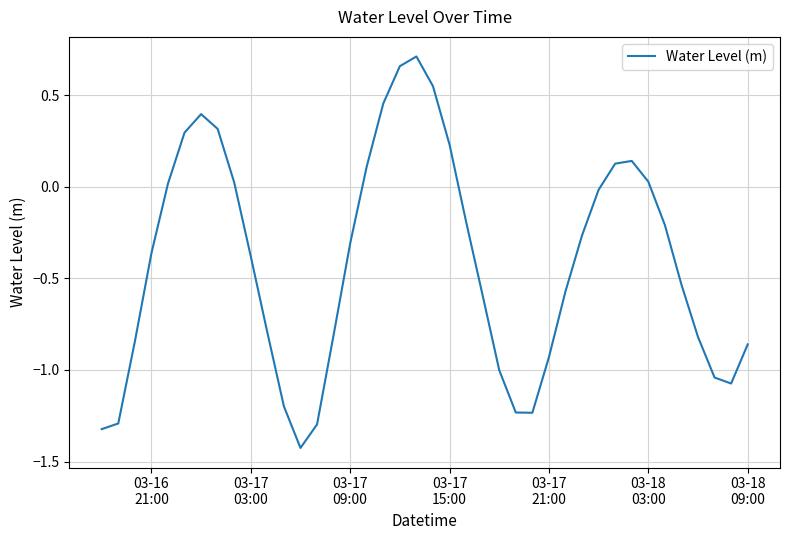

What is the difference between the maximum and minimum values?

2.1